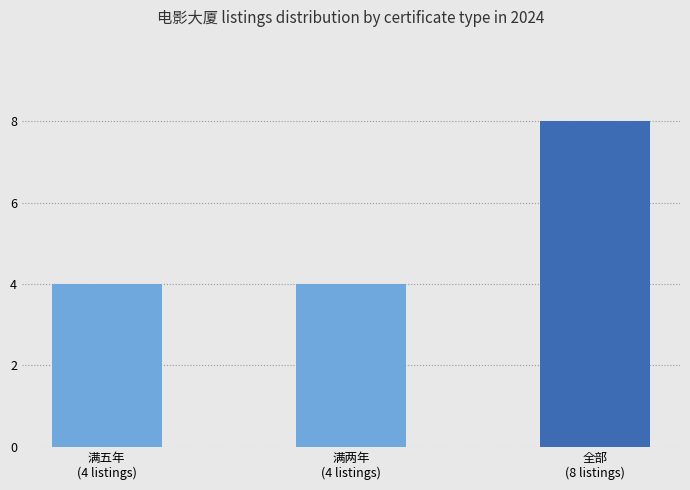

What is the label of the 2nd bar from the right?

满两年
(4 listings)